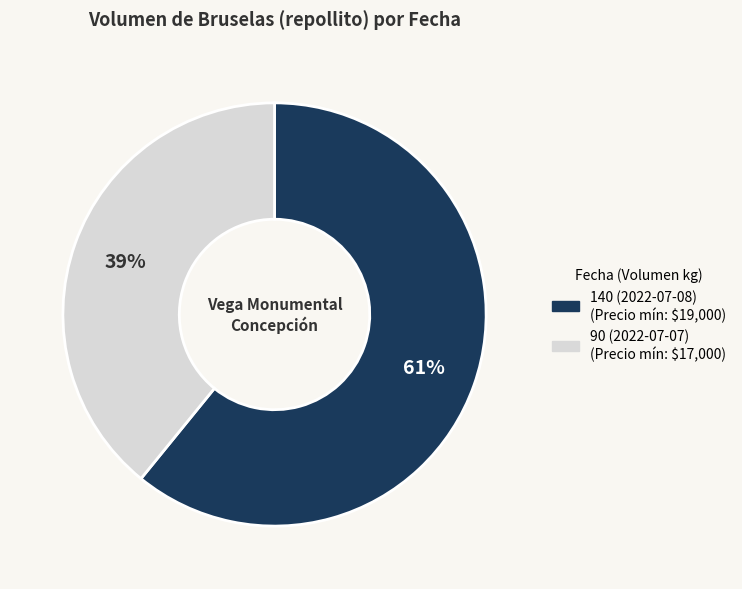

To the nearest percent, what is the difference between the largest and smallest slice percentages?

22%